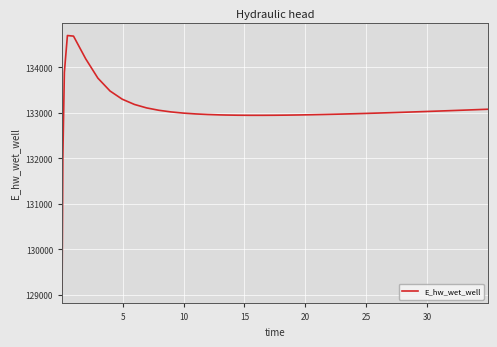

What is the smallest value displayed?

129095.5